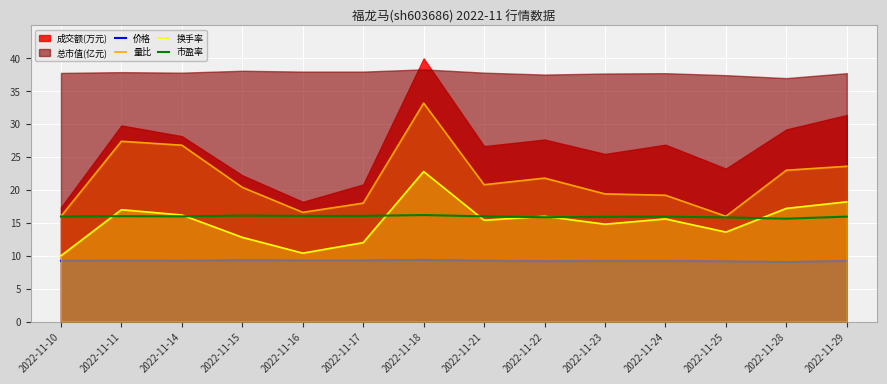

Rank the categories by 价格 value from highest to lowest.

2022-11-18, 2022-11-15, 2022-11-16, 2022-11-17, 2022-11-11, 2022-11-14, 2022-11-21, 2022-11-10, 2022-11-24, 2022-11-29, 2022-11-23, 2022-11-22, 2022-11-25, 2022-11-28